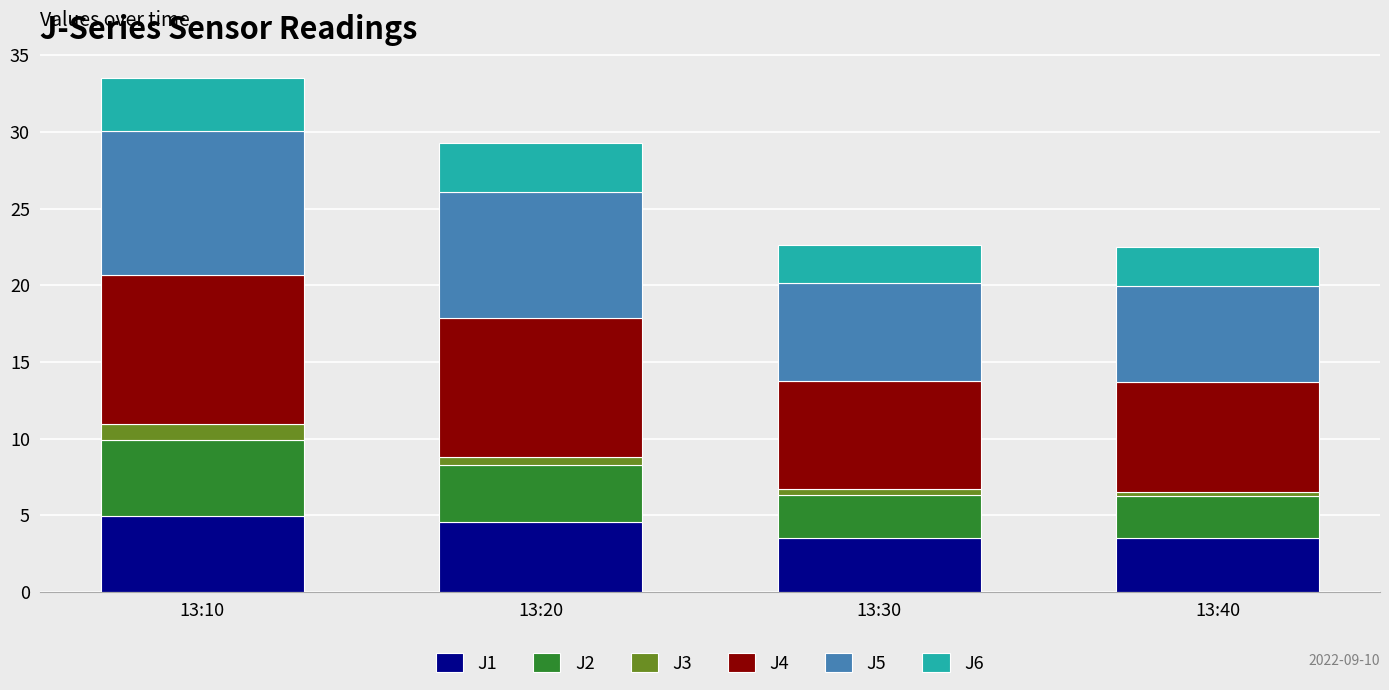

What is the maximum value for J1?

5.0